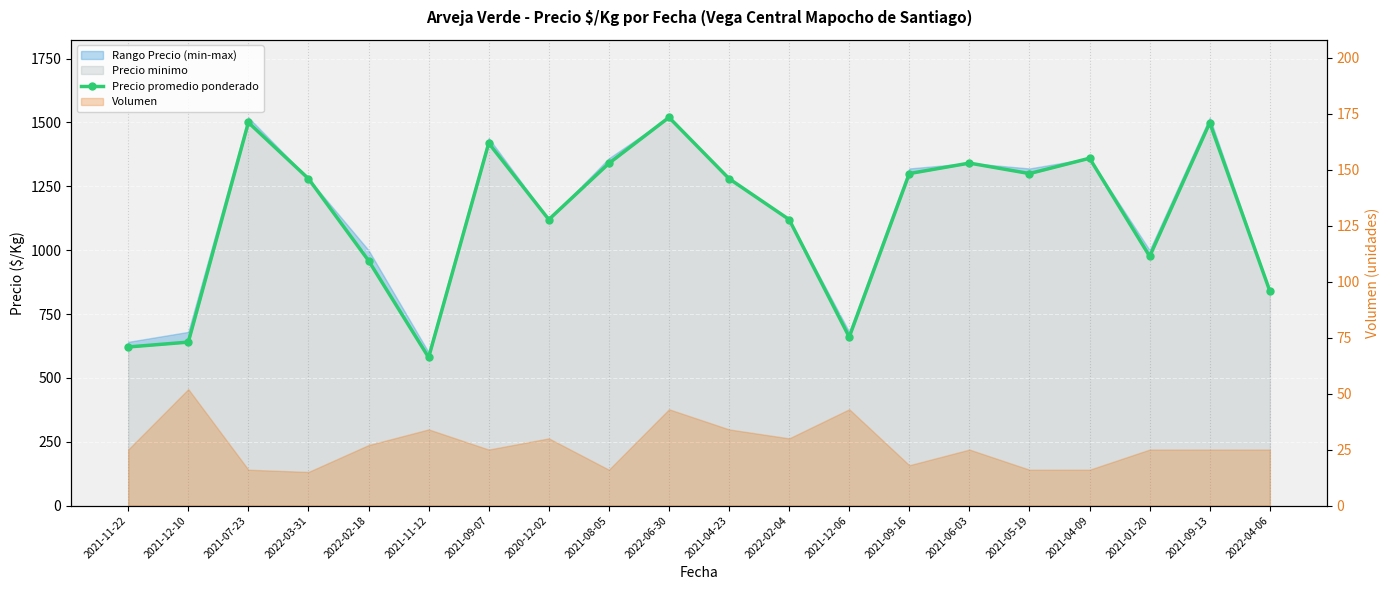

What position from the left is 2021-05-19?

16